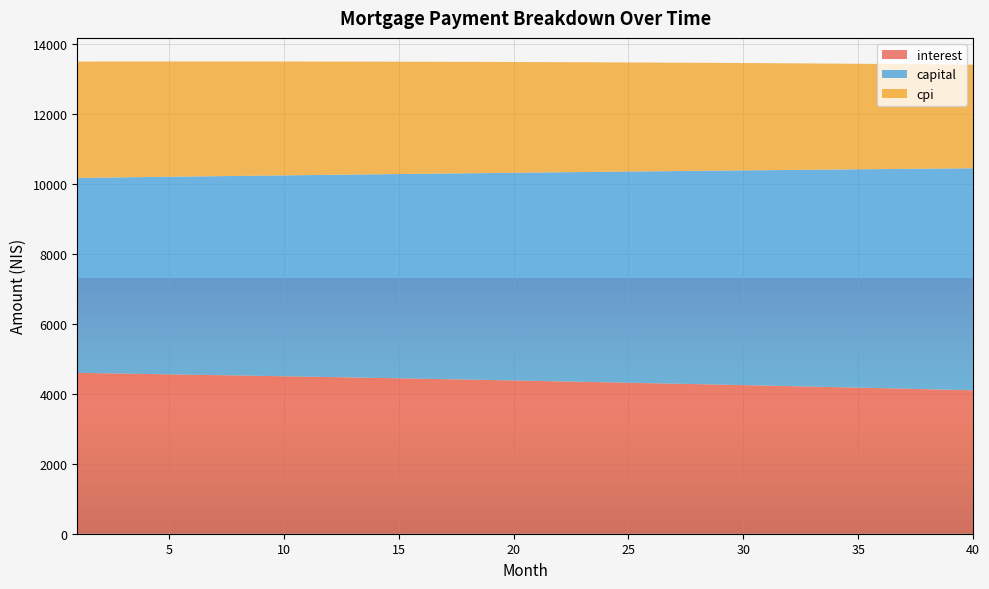

Reading left to right, extract all data points from this chart.

interest: 1=4598.6	2=4588.3	3=4577.9	4=4567.3	5=4556.7	6=4545.9	7=4535.0	8=4523.9	9=4512.8	10=4501.5	11=4490.1	12=4478.6	13=4466.9	14=4455.1	15=4443.2	16=4431.2	17=4419.0	18=4406.7	19=4394.2	20=4381.7	21=4369.0	22=4356.1	23=4343.2	24=4330.1	25=4316.8	26=4303.5	27=4289.9	28=4276.3	29=4262.5	30=4248.6	31=4234.5	32=4220.3	33=4205.9	34=4191.5	35=4176.8	36=4162.0	37=4147.1	38=4132.0	39=4116.8	40=4101.5
capital: 1=5574.1	2=5592.7	3=5611.3	4=5630.0	5=5648.8	6=5667.6	7=5686.5	8=5705.4	9=5724.5	10=5743.5	11=5762.7	12=5781.9	13=5801.2	14=5820.5	15=5839.9	16=5859.4	17=5878.9	18=5898.5	19=5918.2	20=5937.9	21=5957.7	22=5977.5	23=5997.5	24=6017.5	25=6037.5	26=6057.6	27=6077.8	28=6098.1	29=6118.4	30=6138.8	31=6159.3	32=6179.8	33=6200.4	34=6221.1	35=6241.8	36=6262.6	37=6283.5	38=6304.4	39=6325.5	40=6346.5
cpi: 1=3325.9	2=3318.3	3=3310.7	4=3302.9	5=3295.1	6=3287.2	7=3279.2	8=3271.1	9=3262.9	10=3254.7	11=3246.3	12=3237.9	13=3229.3	14=3220.7	15=3212.0	16=3203.1	17=3194.2	18=3185.2	19=3176.1	20=3166.9	21=3157.6	22=3148.2	23=3138.7	24=3129.1	25=3119.4	26=3109.6	27=3099.7	28=3089.7	29=3079.6	30=3069.4	31=3059.1	32=3048.7	33=3038.2	34=3027.6	35=3016.9	36=3006.1	37=2995.1	38=2984.1	39=2973.0	40=2961.7